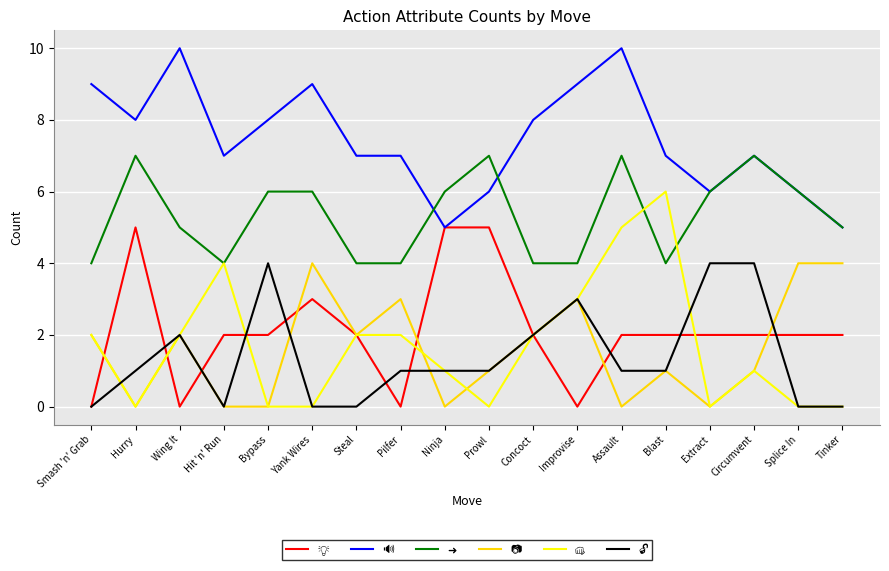

What is the maximum value shown in the chart?

10